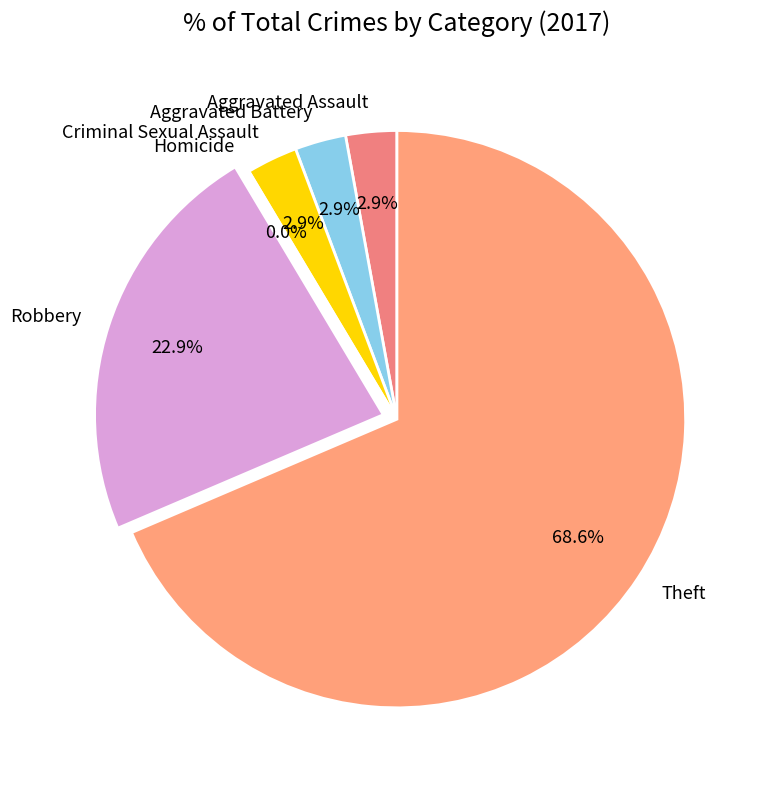

What percentage is NOT represented by Aggravated Assault?

97.1%